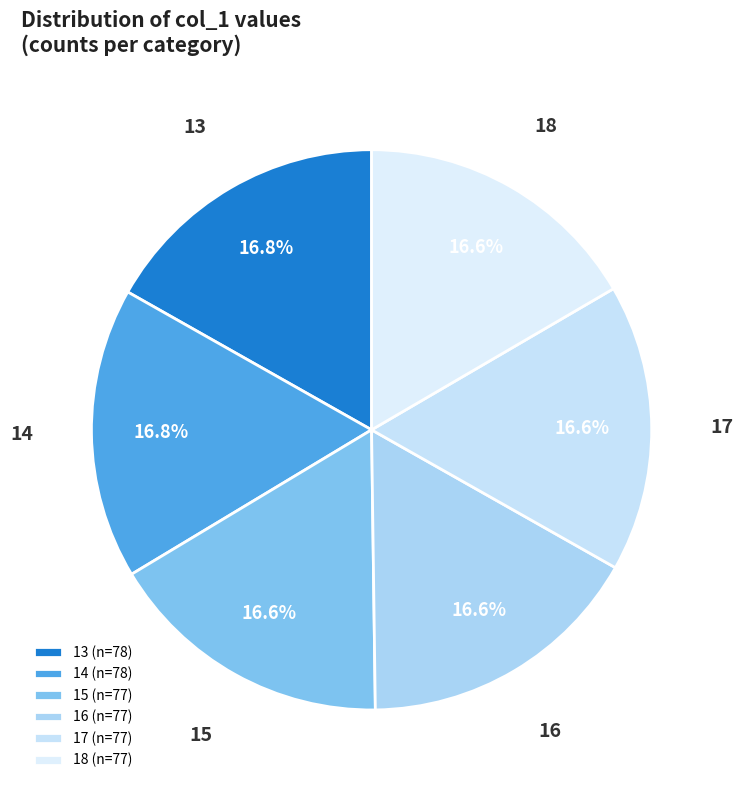

Approximately how many times larger is the value at 14 compared to 16?

1.0